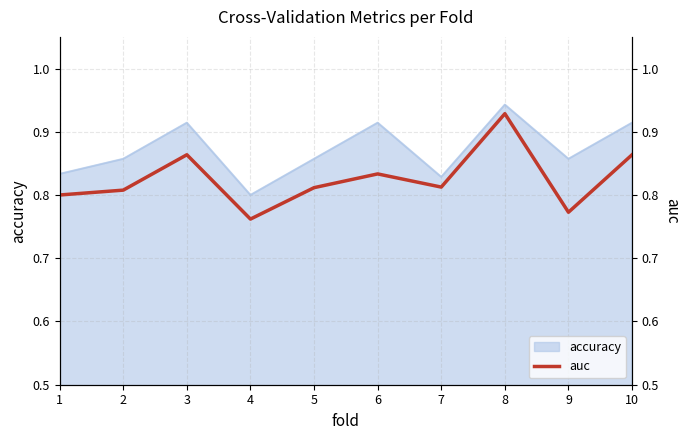

True or false: the data shows 0.8 at 2.

True